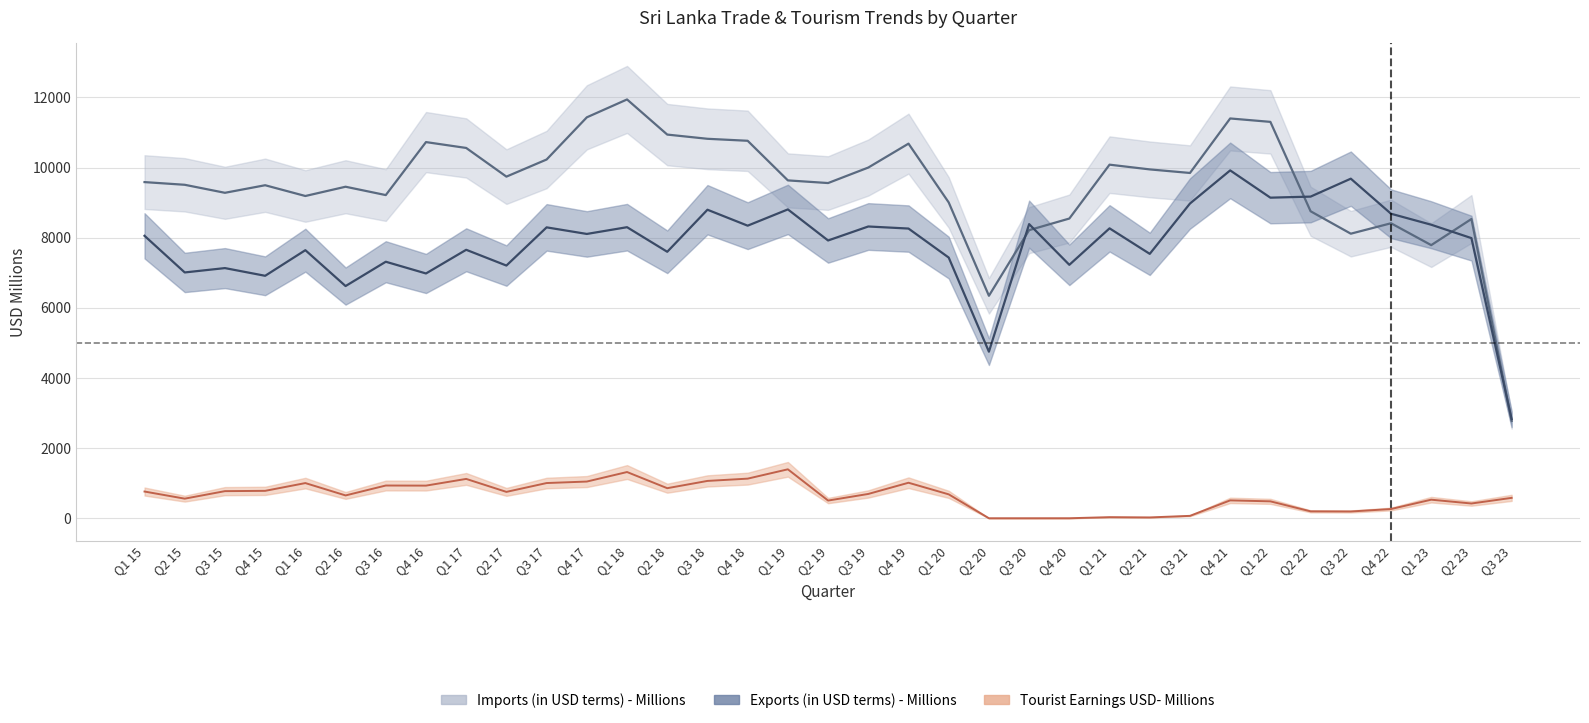

What is the total value across all series at Q4 22?

17357.7